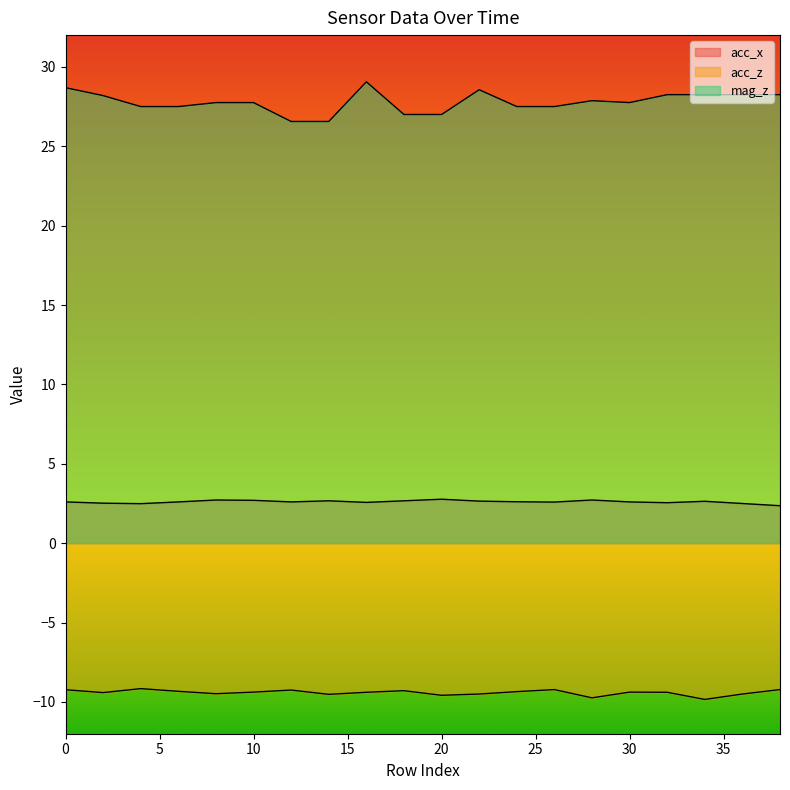

Is it true that mag_z equals 27.9 at 28?

True